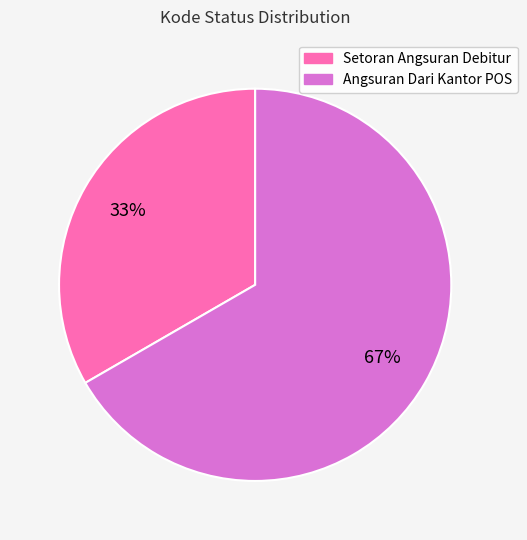

Do Setoran Angsuran Debitur and Angsuran Dari Kantor POS together represent more than half of the pie?

Yes